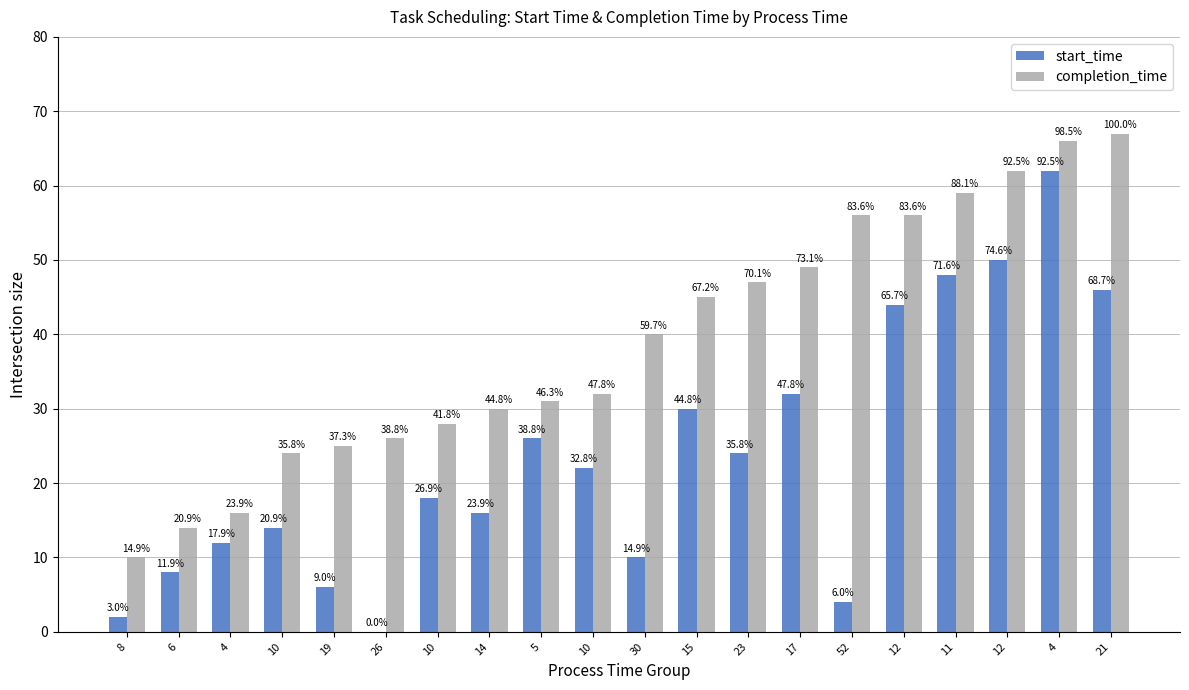

What are all the series names shown in the legend?

start_time, completion_time